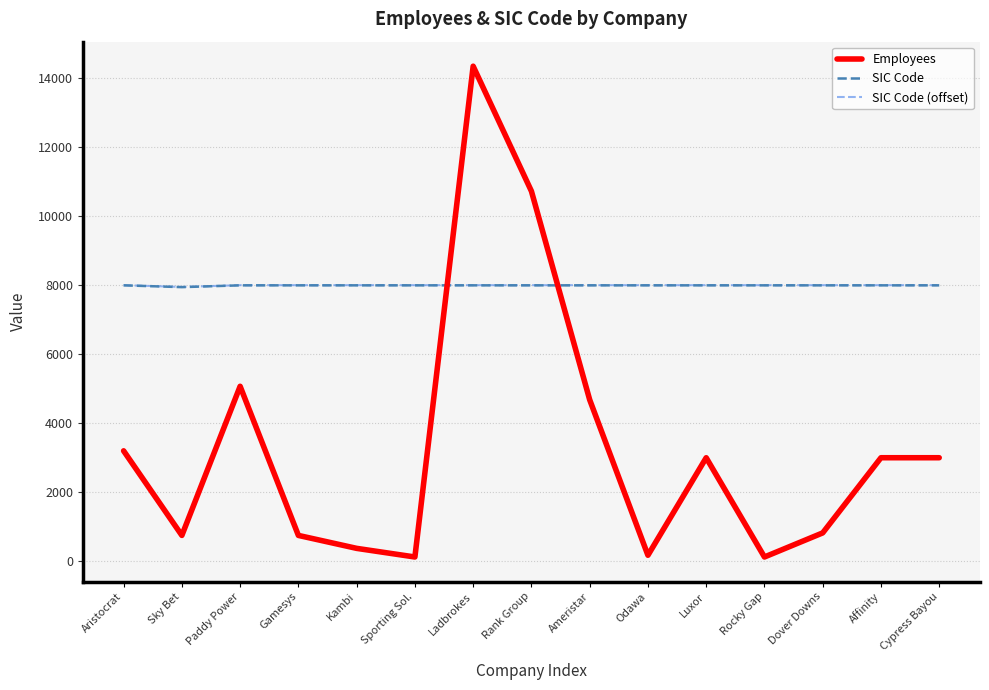

What is the sum of all Employees values?

50133